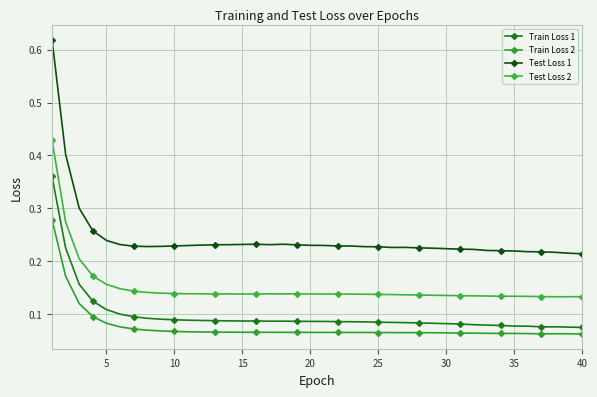

Which category has the lowest value in the Train Loss 1 series?

40